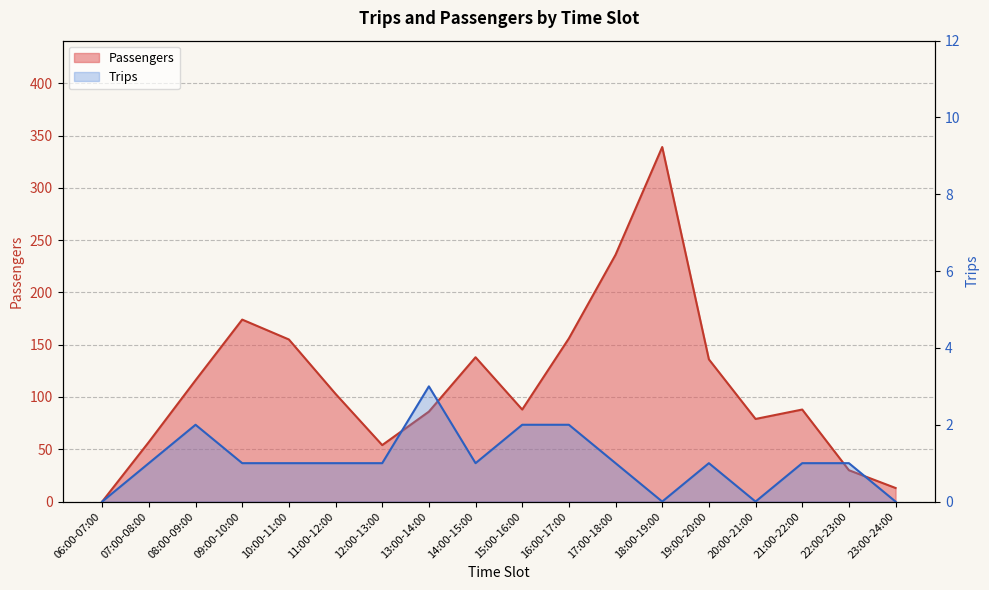

Reading left to right, transcribe all the data shown in this chart.

Passengers: 0	57	116	174	155	103	54	86	138	88	156	236	339	136	79	88	30	13
Trips: 0	1	2	1	1	1	1	3	1	2	2	1	0	1	0	1	1	0